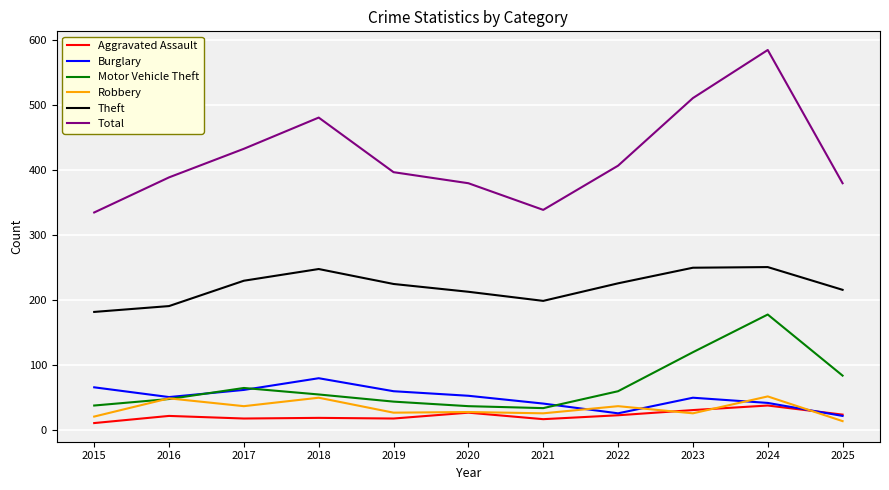

Which series ends up on top after the final intersection of Burglary and Robbery?

Burglary